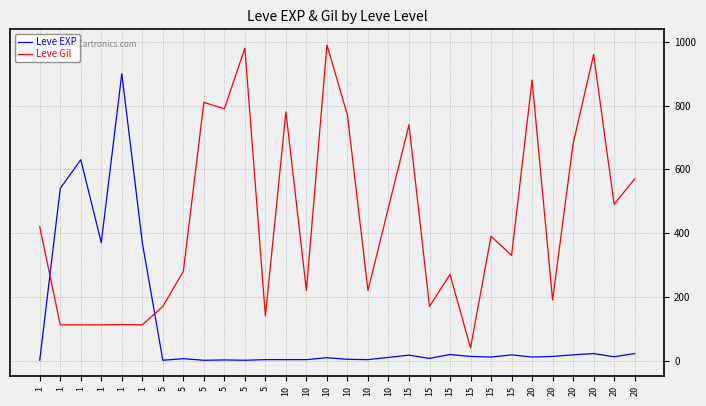

Is it true that Leve EXP equals 3 at 10?

True